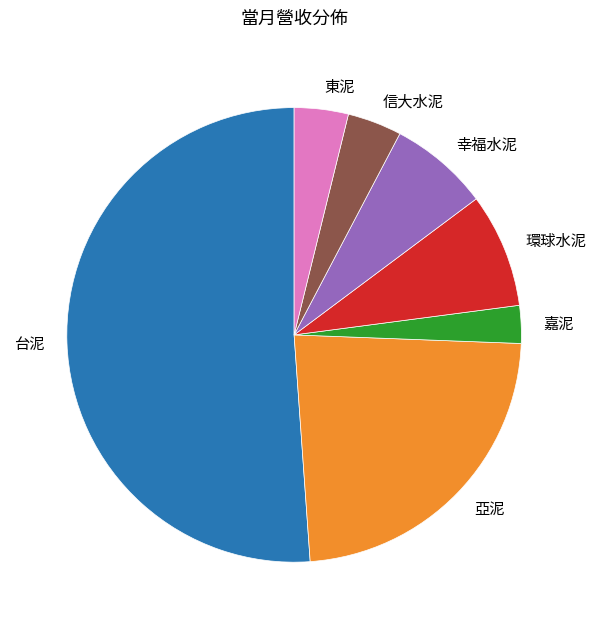

How many slices are in this pie chart?

7